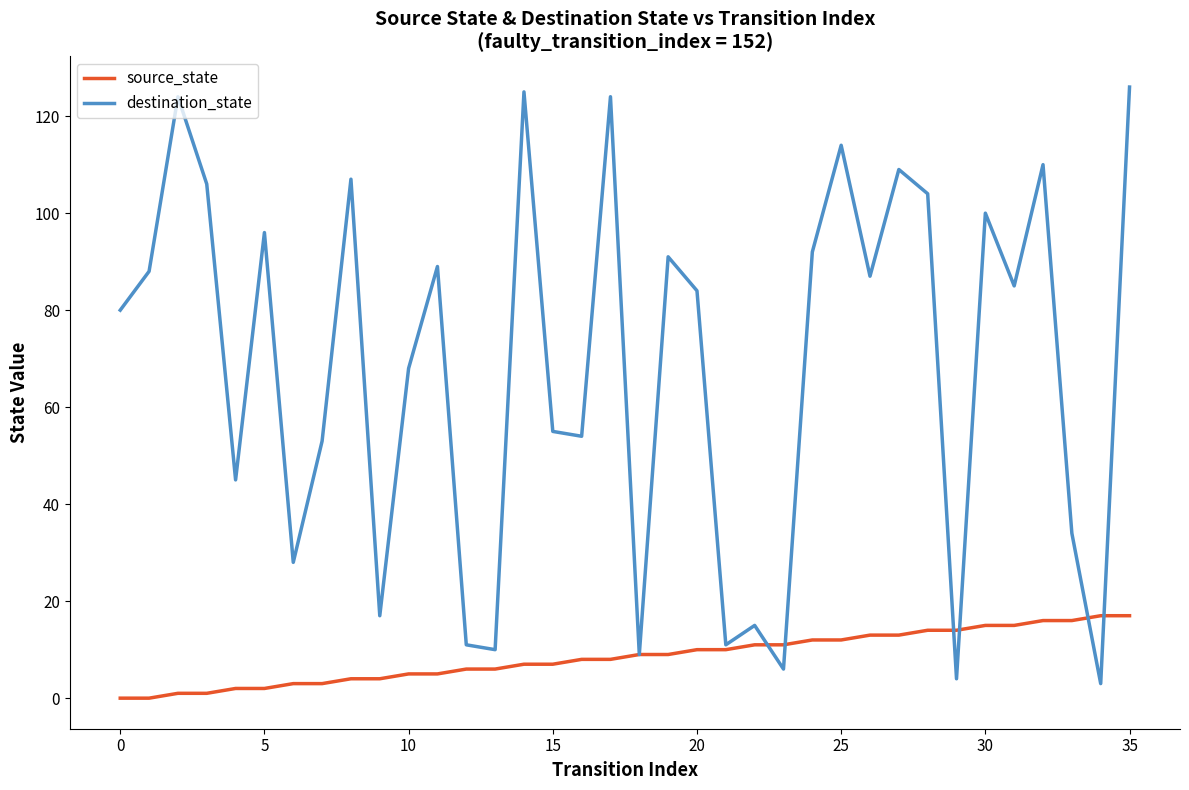

What is the difference between the maximum and minimum values in the destination_state series?

123